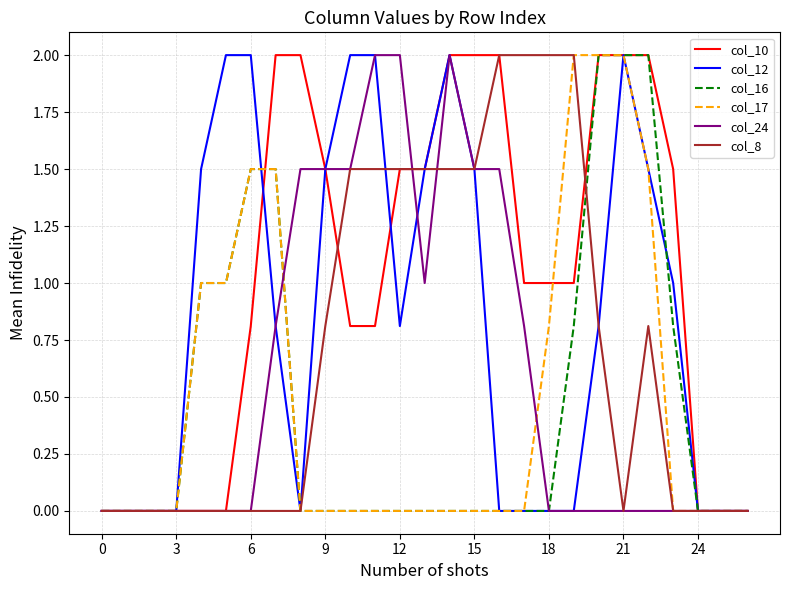

Which series has the largest total across all categories?

col_10